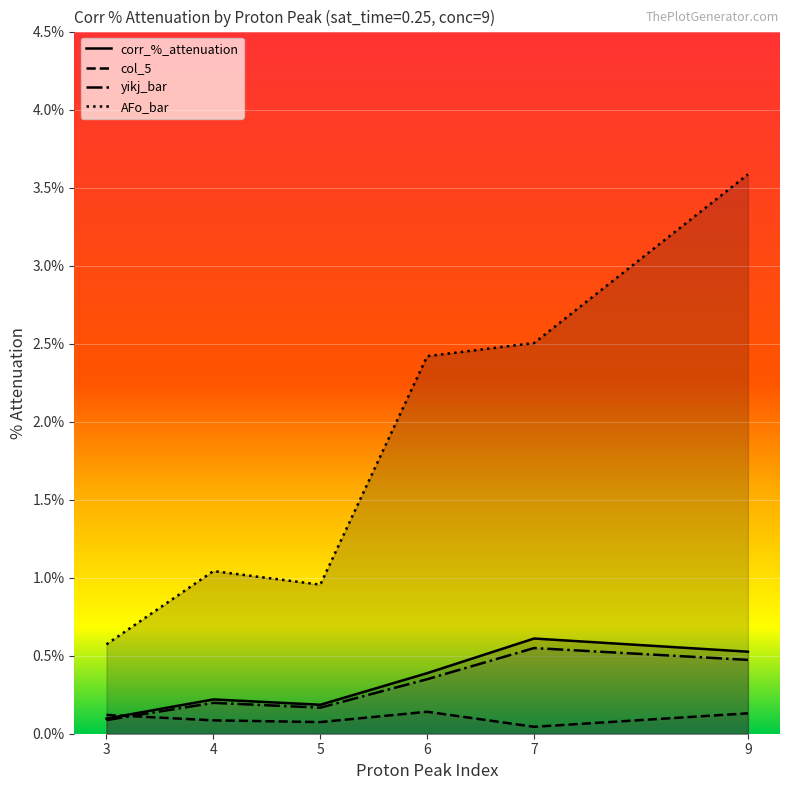

Count the yikj_bar values in the range 0 to 1.

6